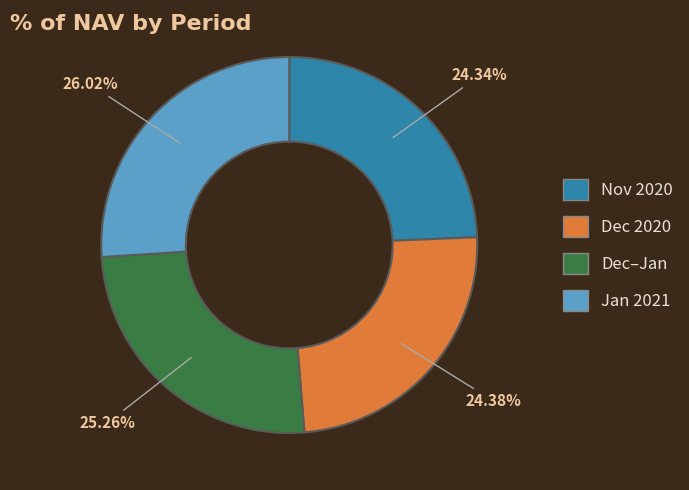

Is there a majority slice in this chart?

No